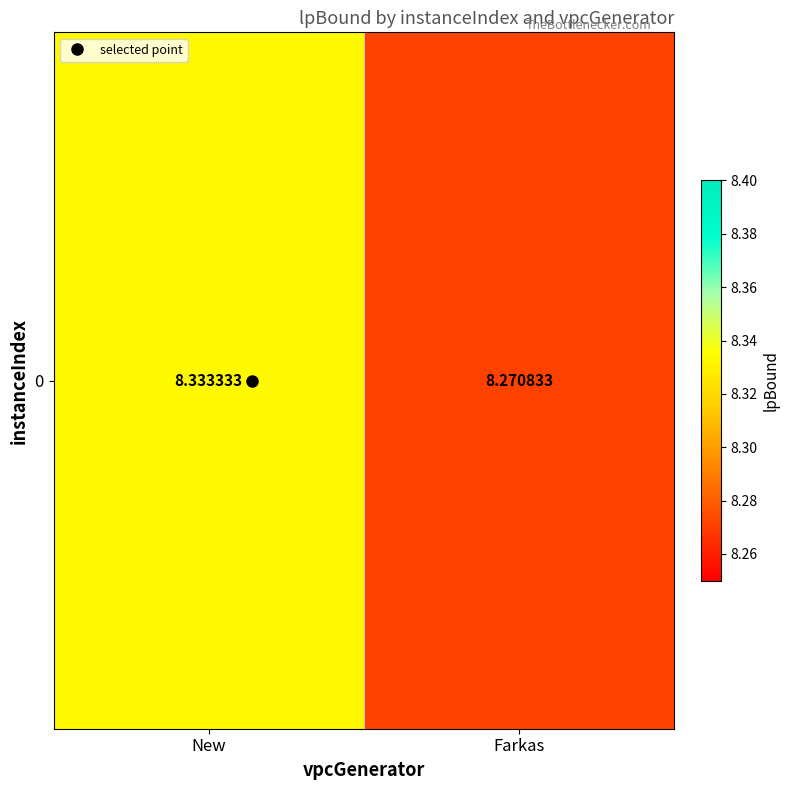

Reading left to right, transcribe all the data shown in this chart.

8.3	8.3